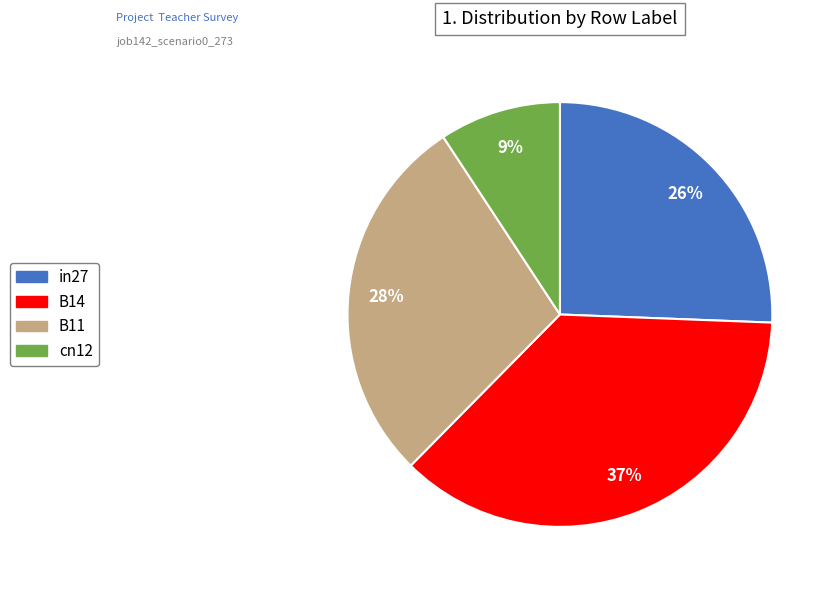

Is there a majority slice in this chart?

No